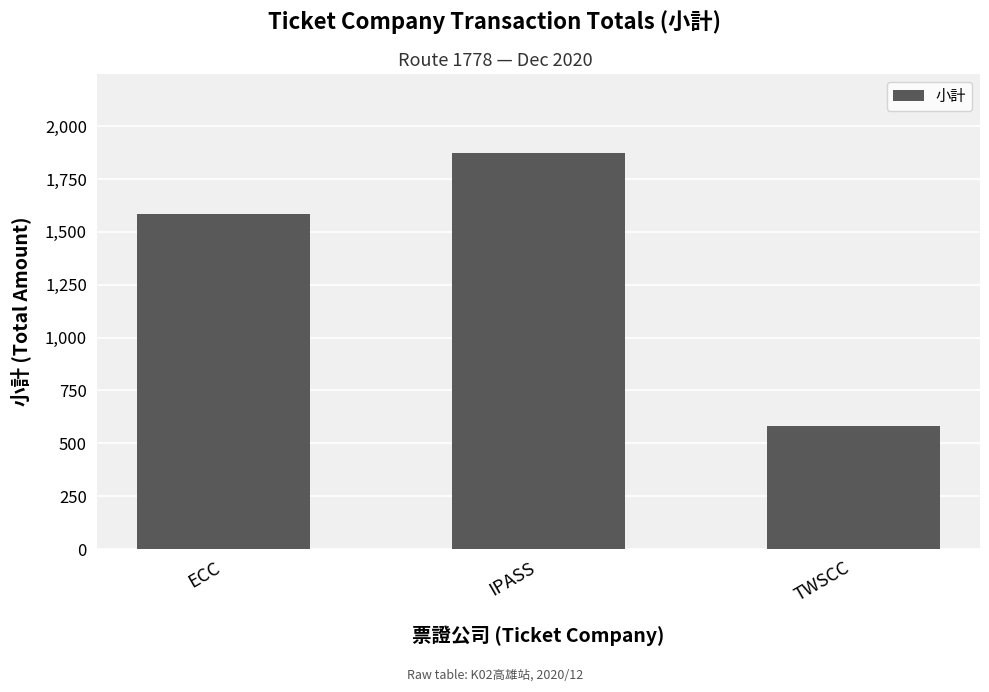

Are the bars grouped side by side (vs. stacked)?

No